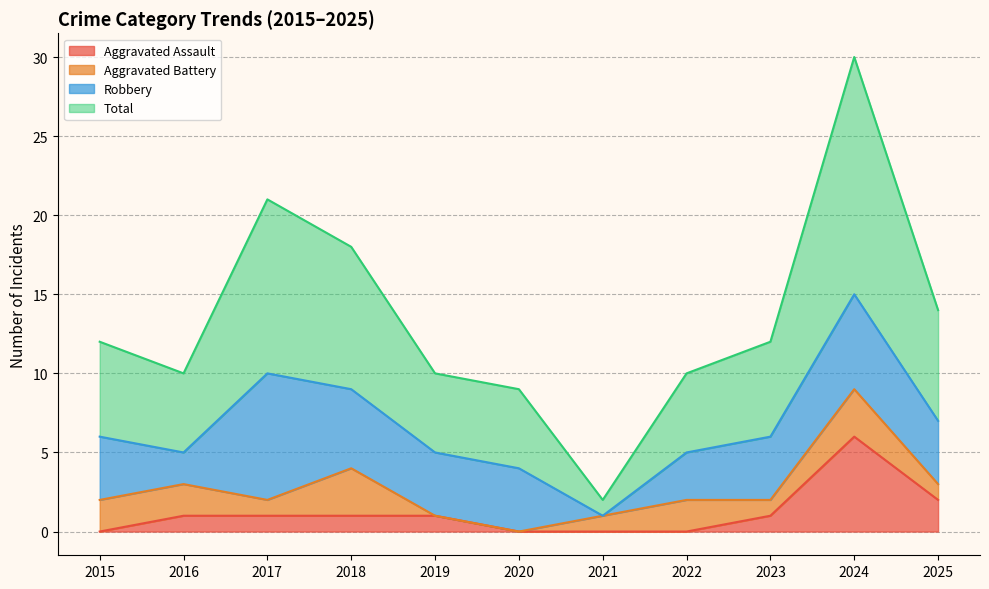

What is the average value of the Aggravated Assault series?

1